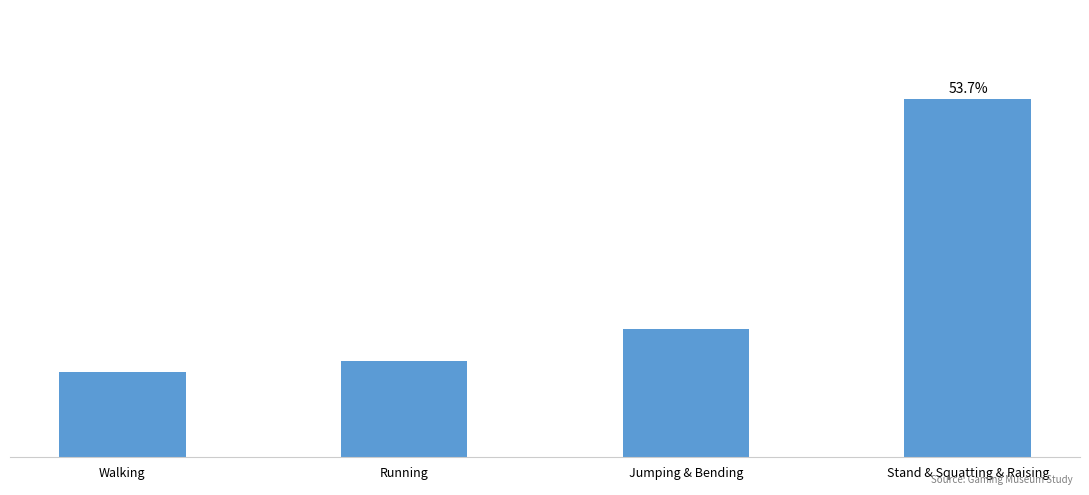

Which has a higher value, Running or Stand & Squatting & Raising?

Stand & Squatting & Raising